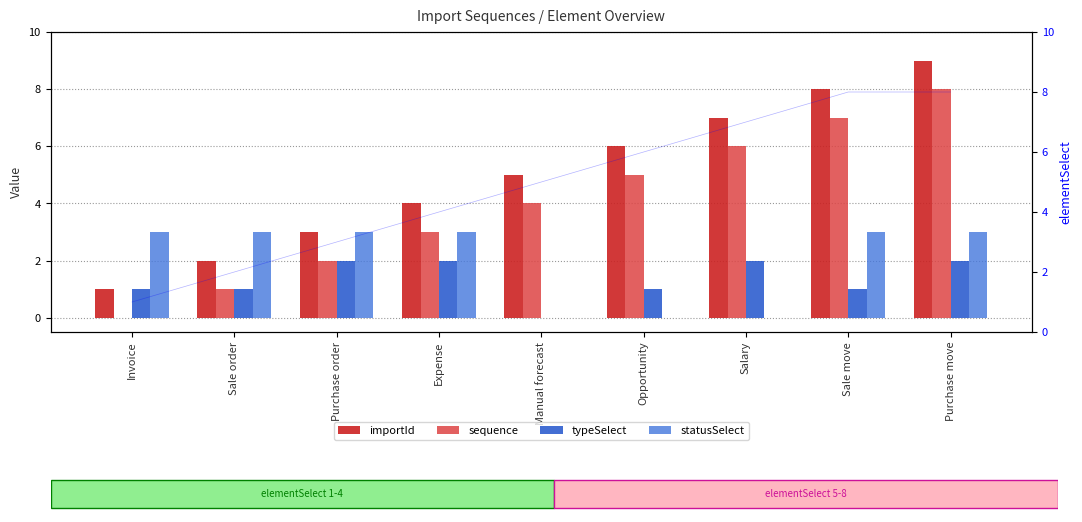

Is it true that sequence equals 7 at Sale move?

True